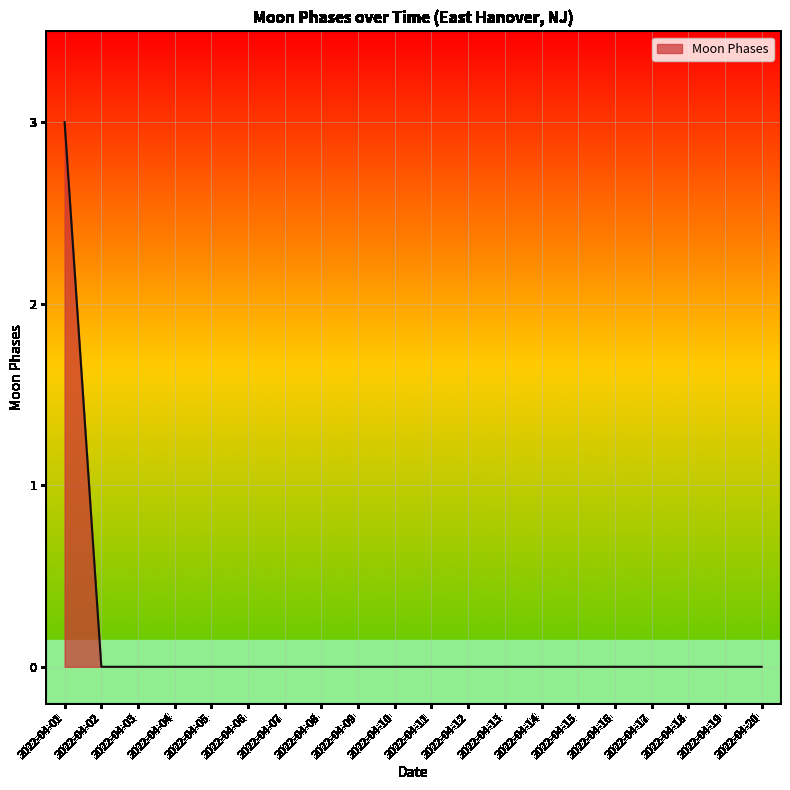

The value at 2022-04-13 is 0. True or false?

True